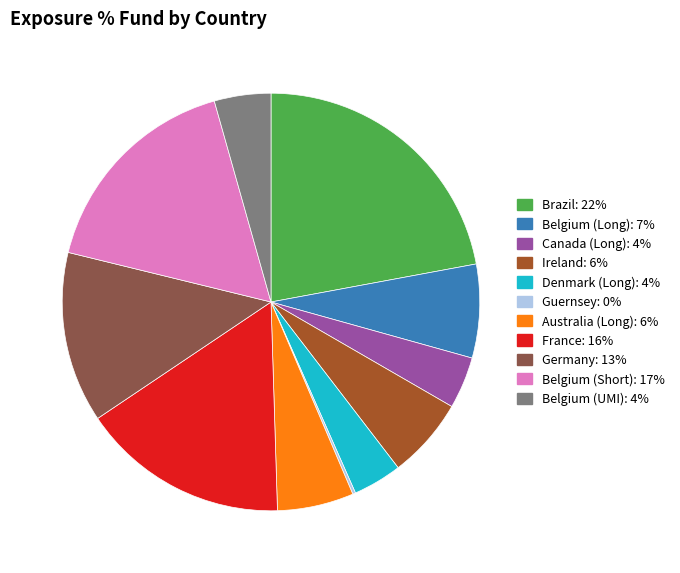

Combined, do Brazil and Ireland account for over 50%?

No